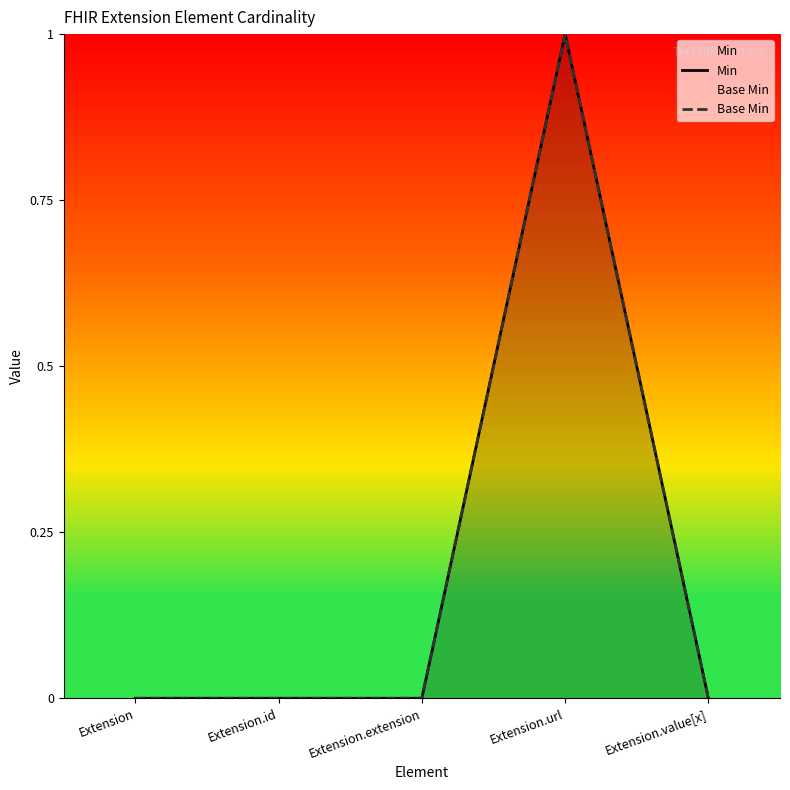

At which label does Min reach its peak?

Extension.url